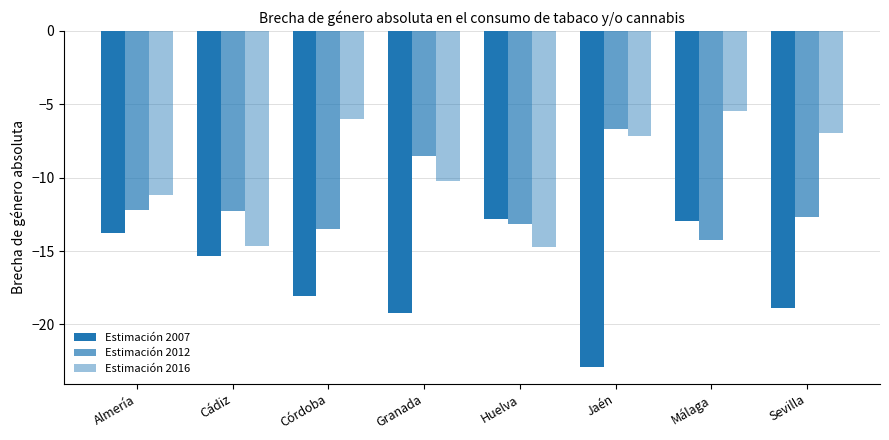

The Estimación 2007 series shows -18.1 at Málaga. True or false?

False